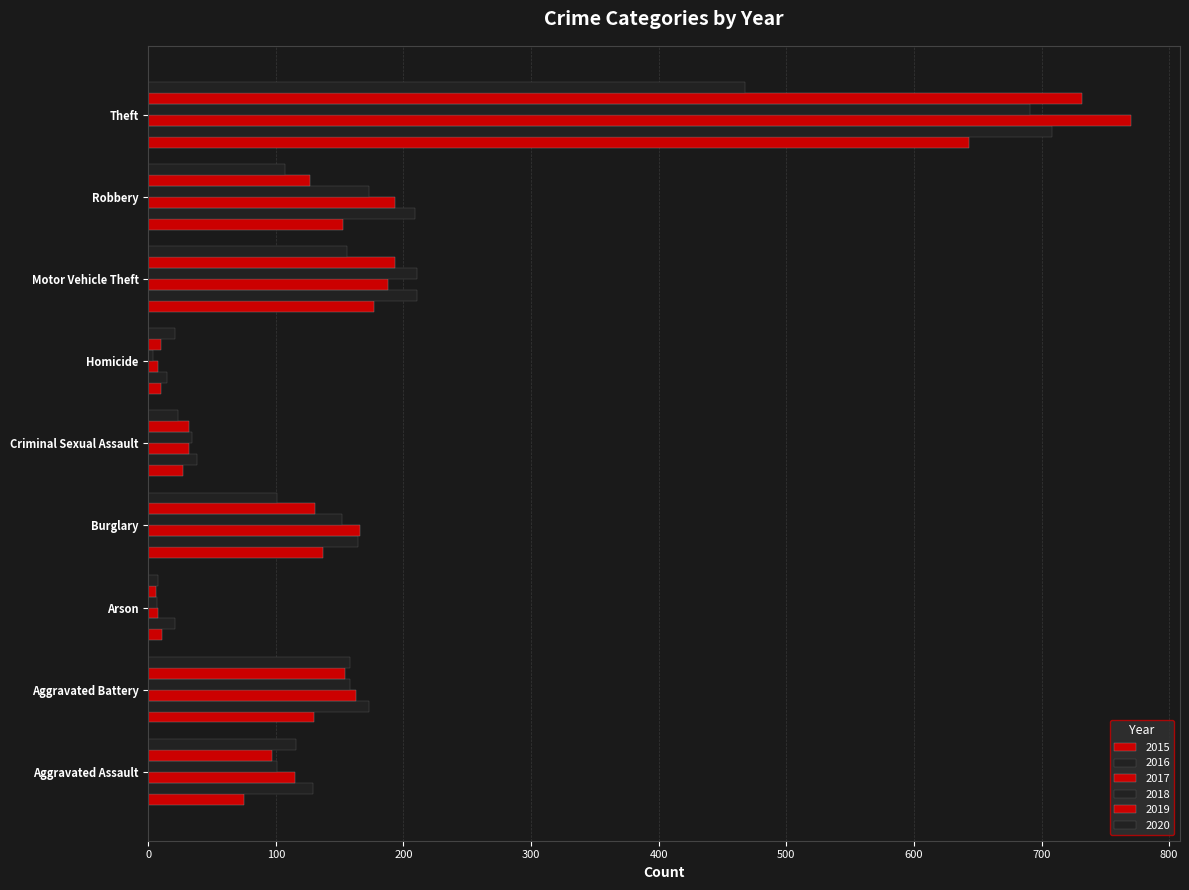

What is the label of the 2nd bar from the left?

Aggravated Battery